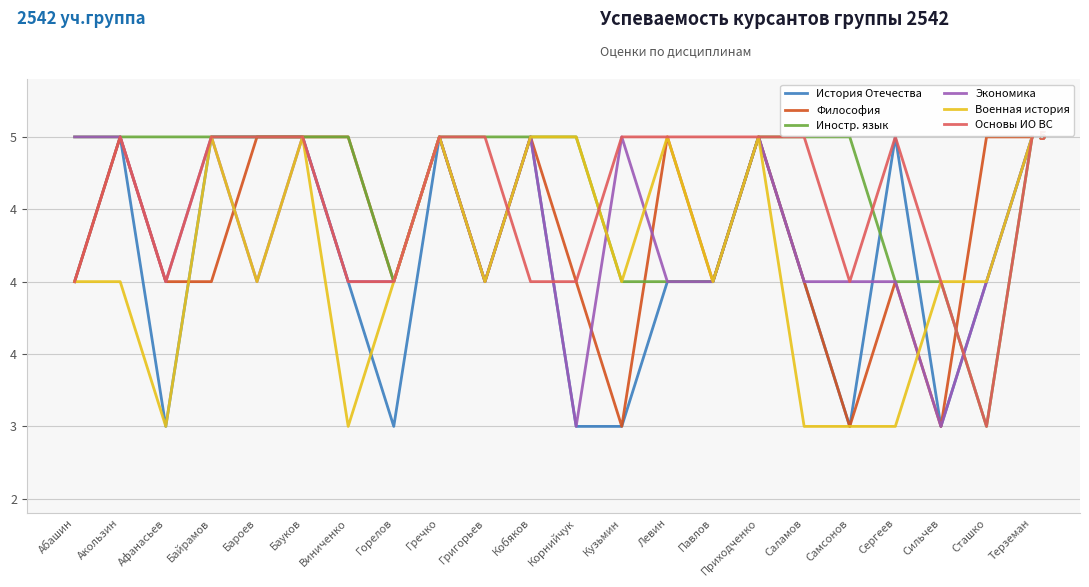

Does the chart have visible grid lines?

Yes